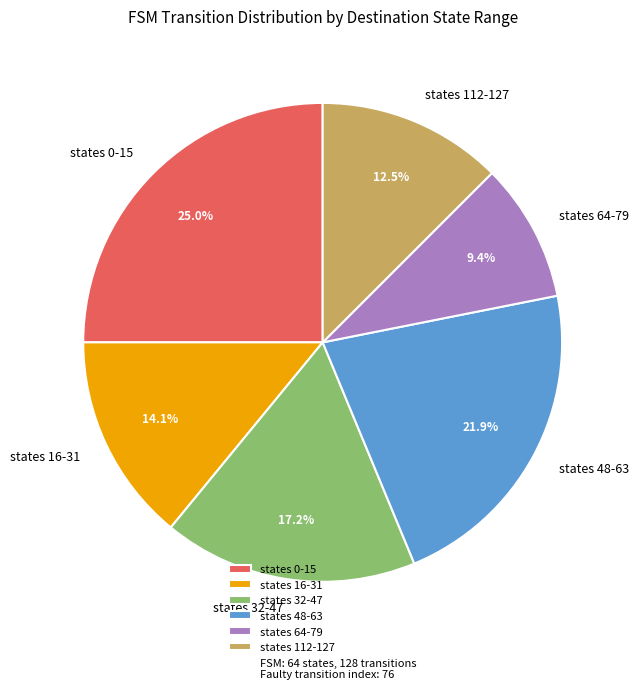

Do states 0-15 and states 64-79 together represent more than half of the pie?

No